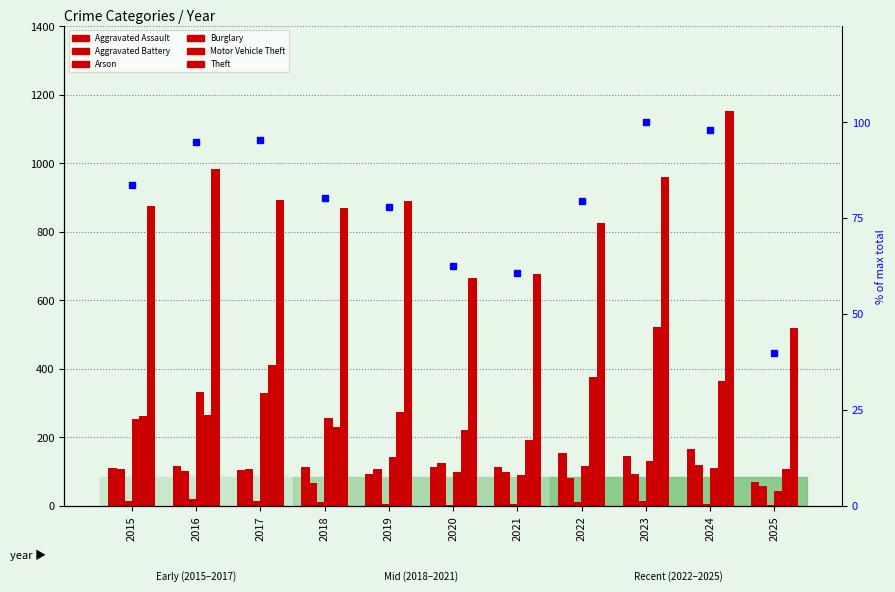

Rank the series by their maximum value, from lowest to highest.

Arson, Aggravated Battery, Aggravated Assault, Burglary, Motor Vehicle Theft, Theft